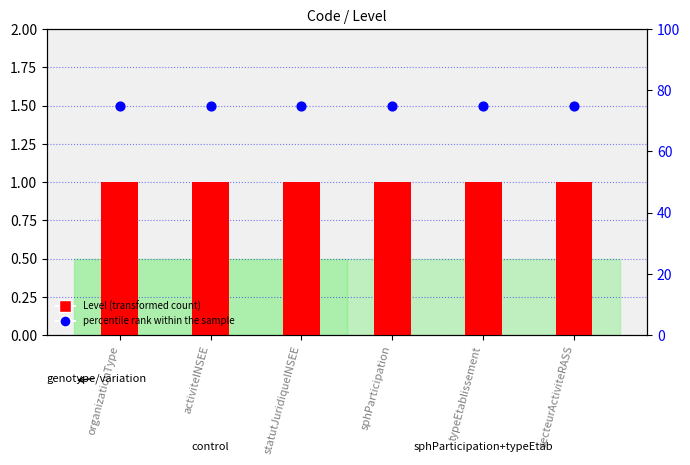

Which series contains the highest Y value?

percentile rank within the sample